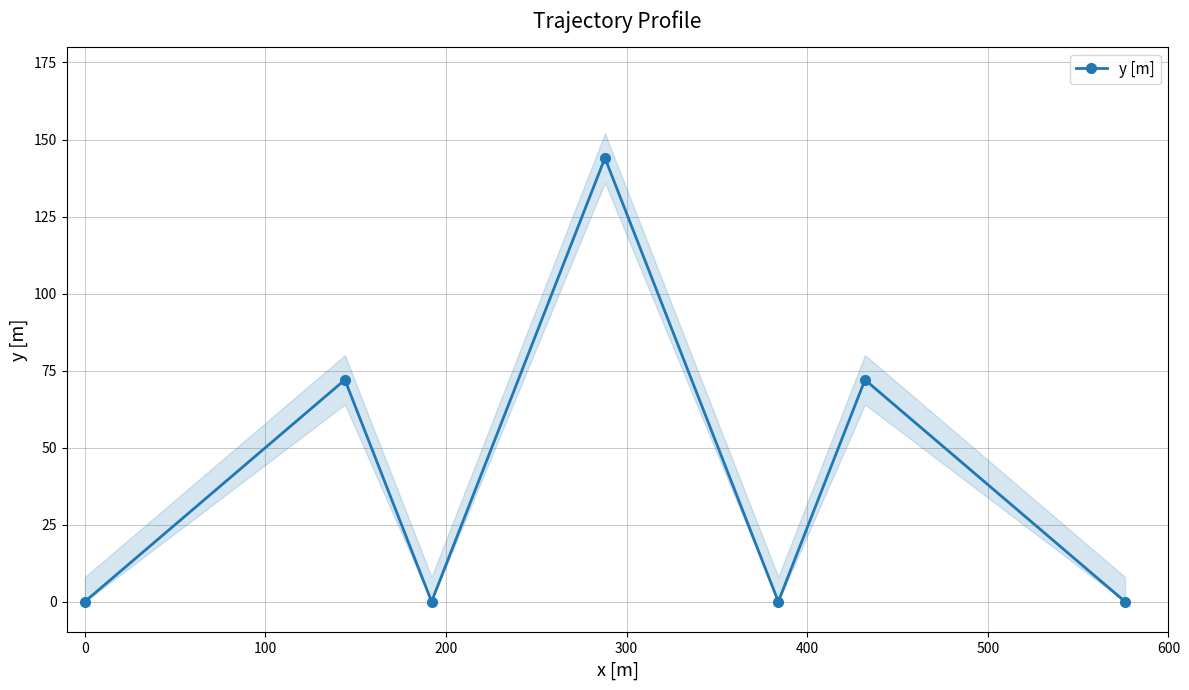

What is the difference between the maximum and minimum values?

144